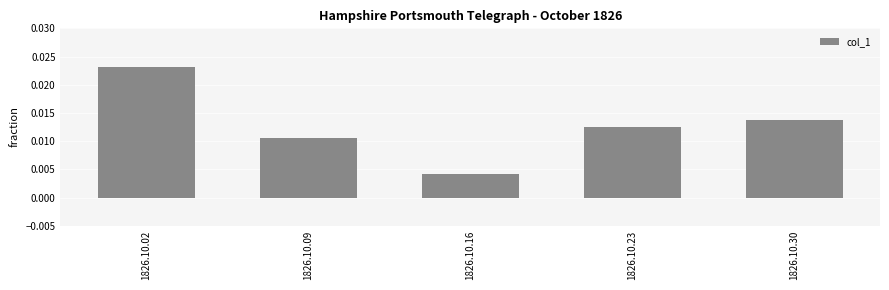

How many distinct data groups are displayed?

1